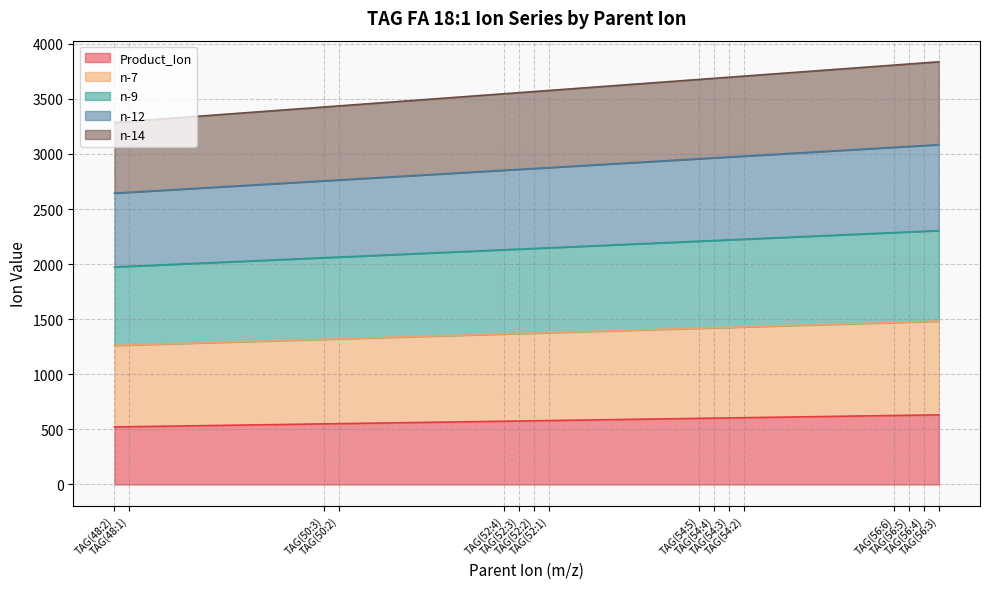

What is the label of the 2nd point from the right?

TAG(56:4)